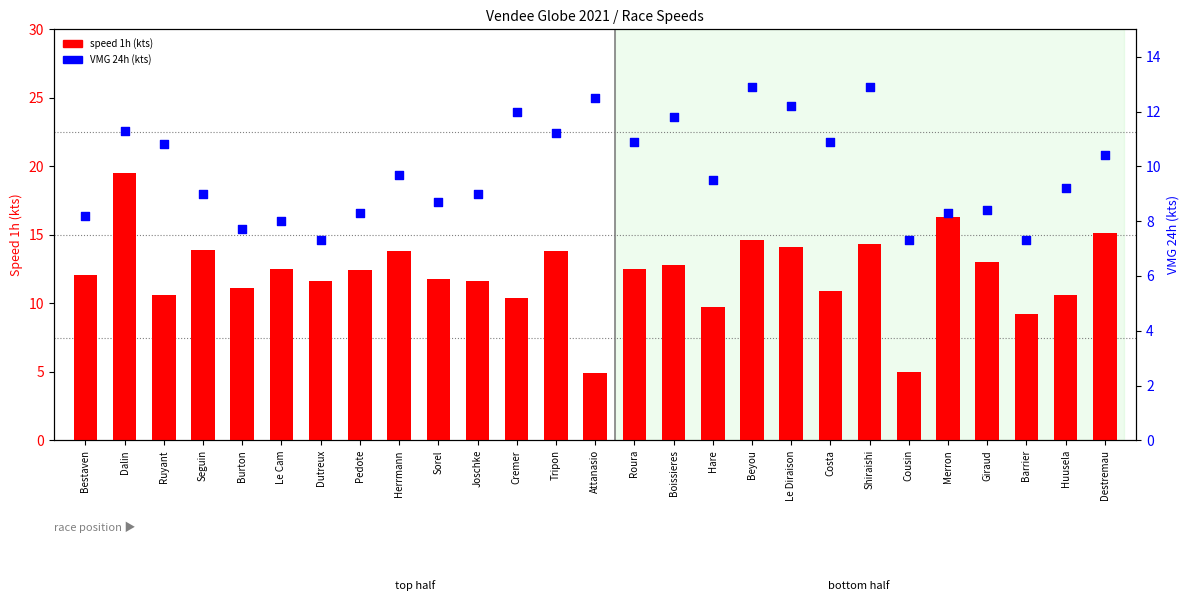

What is the total value across all series at Huusela?

19.8